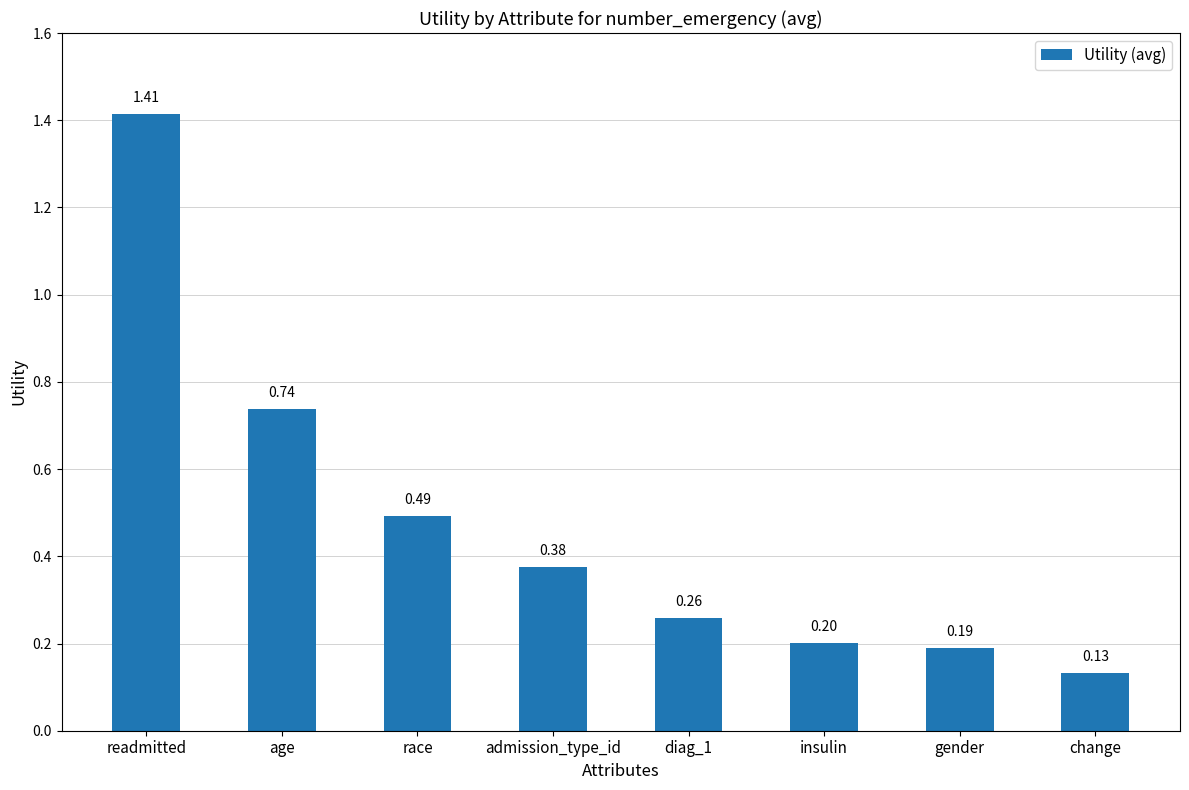

The value at gender is 0.3. True or false?

False